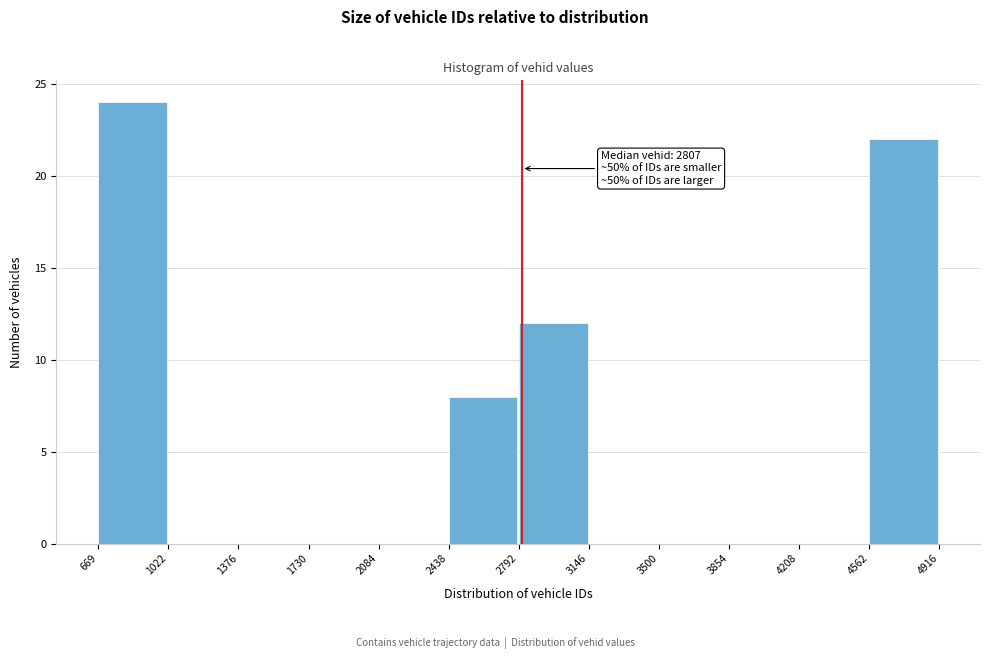

Which range on the x-axis has the tallest bar?

669 to 1022